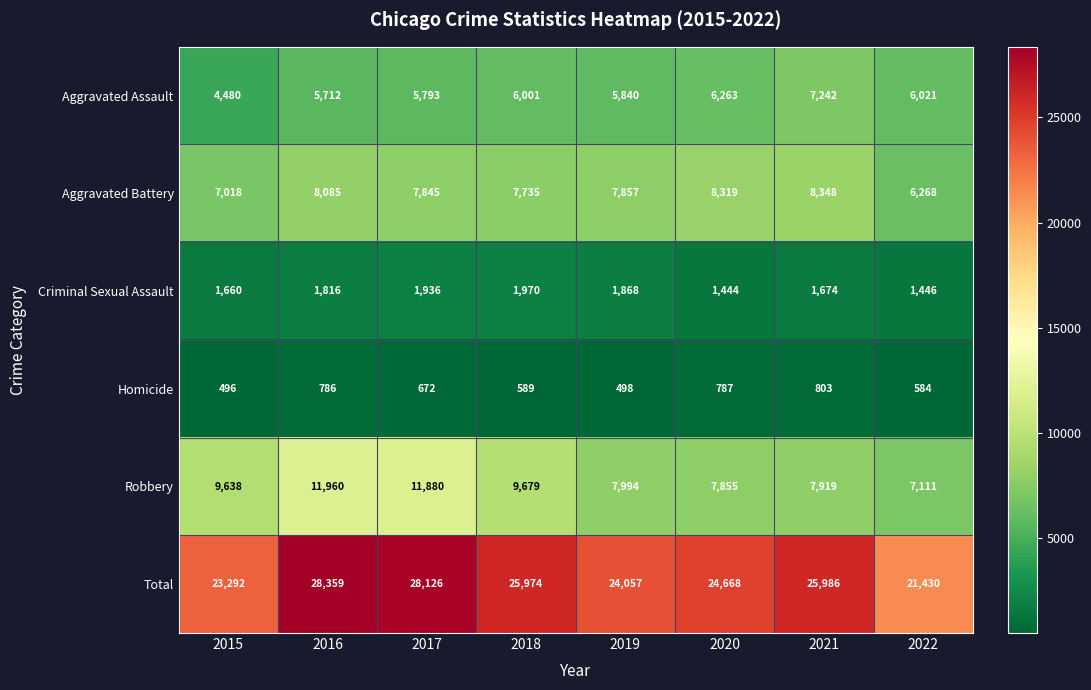

What is the sum of all Homicide values?

5215